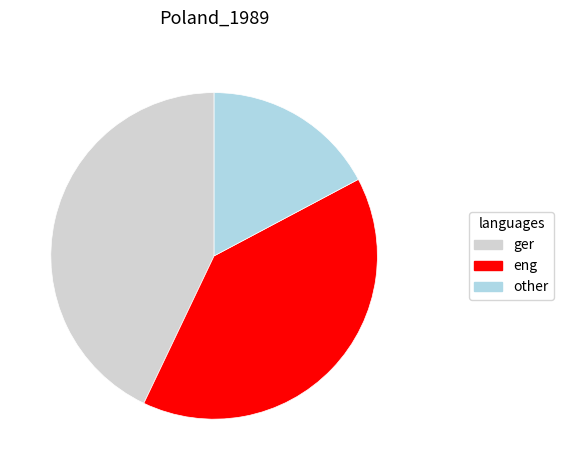

Count the number of slices in the pie.

3